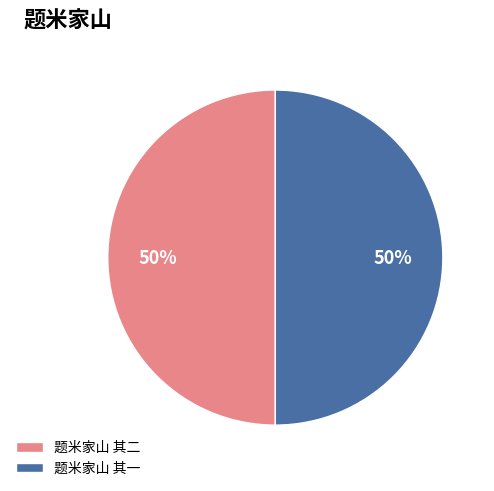

What percentage is the 题米家山 其二 slice, to the nearest percent?

50%